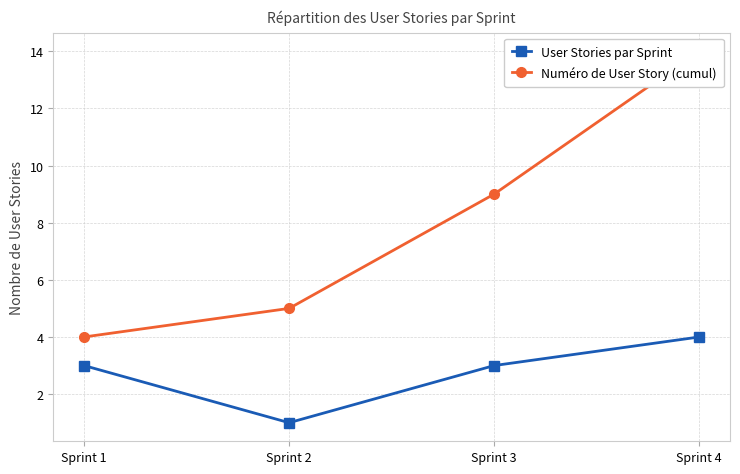

How many series are shown in this chart?

2